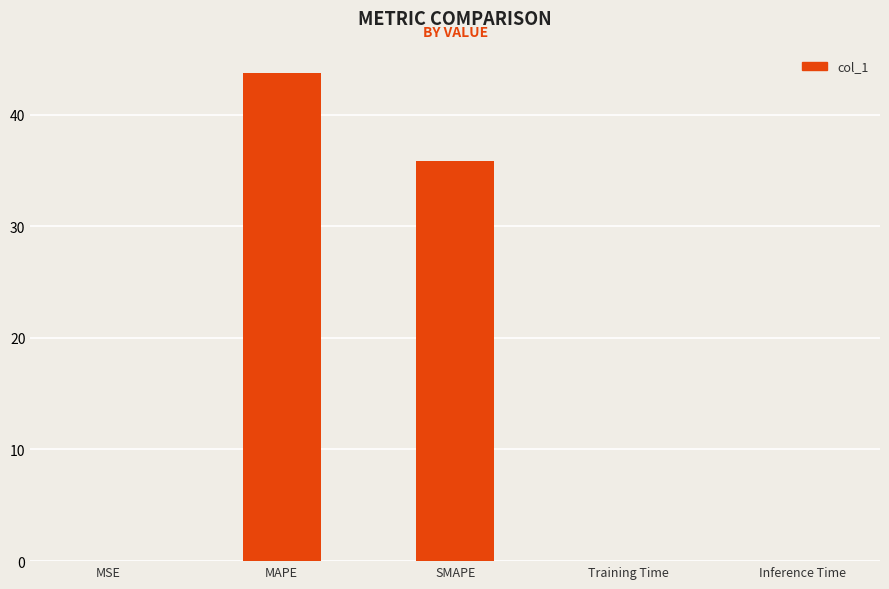

The value at Inference Time is 0.0. True or false?

True